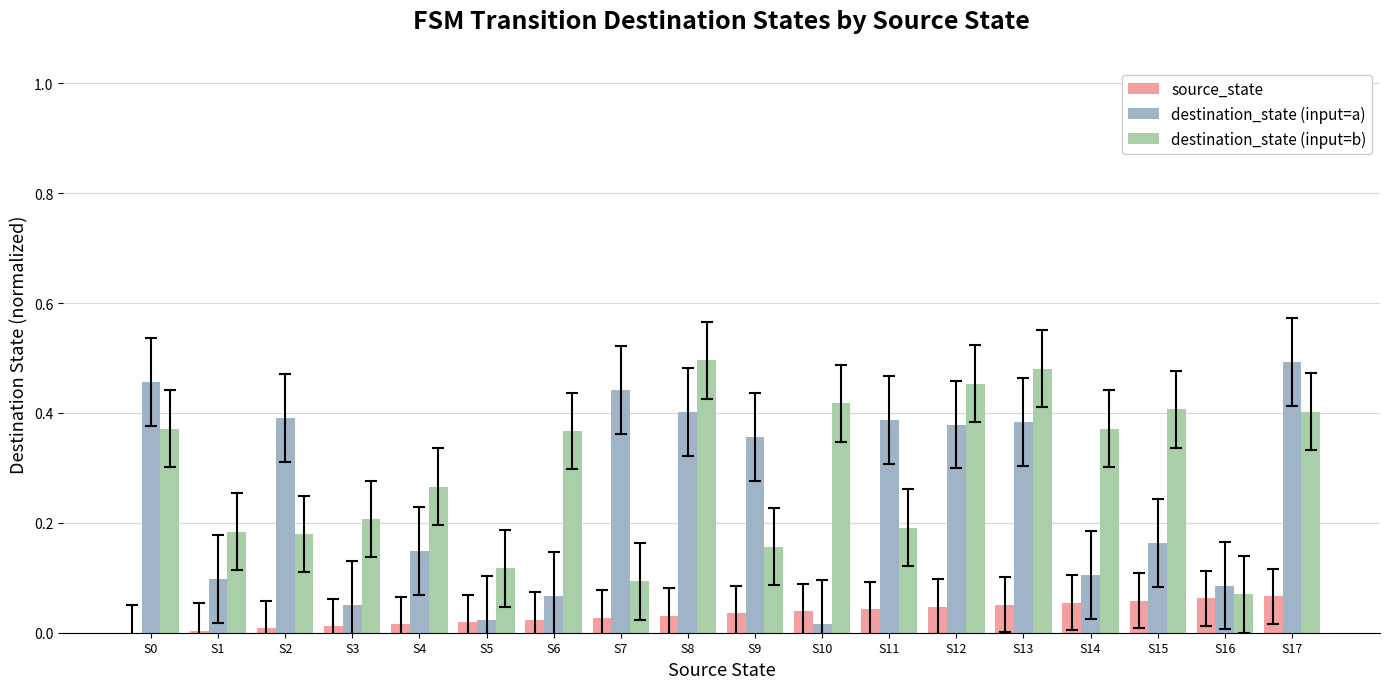

How many distinct data groups are displayed?

3